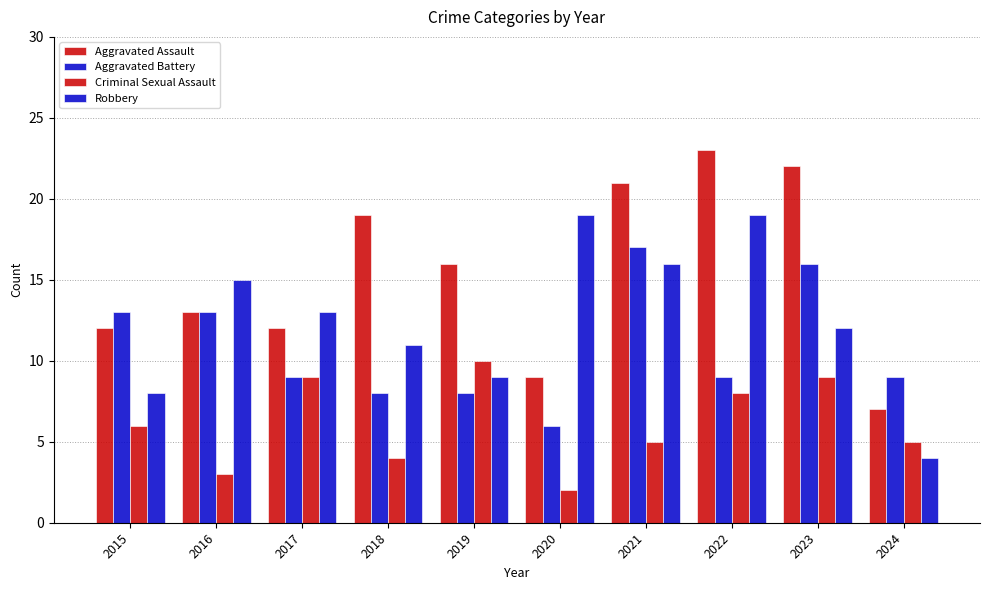

Are the bars horizontal?

No